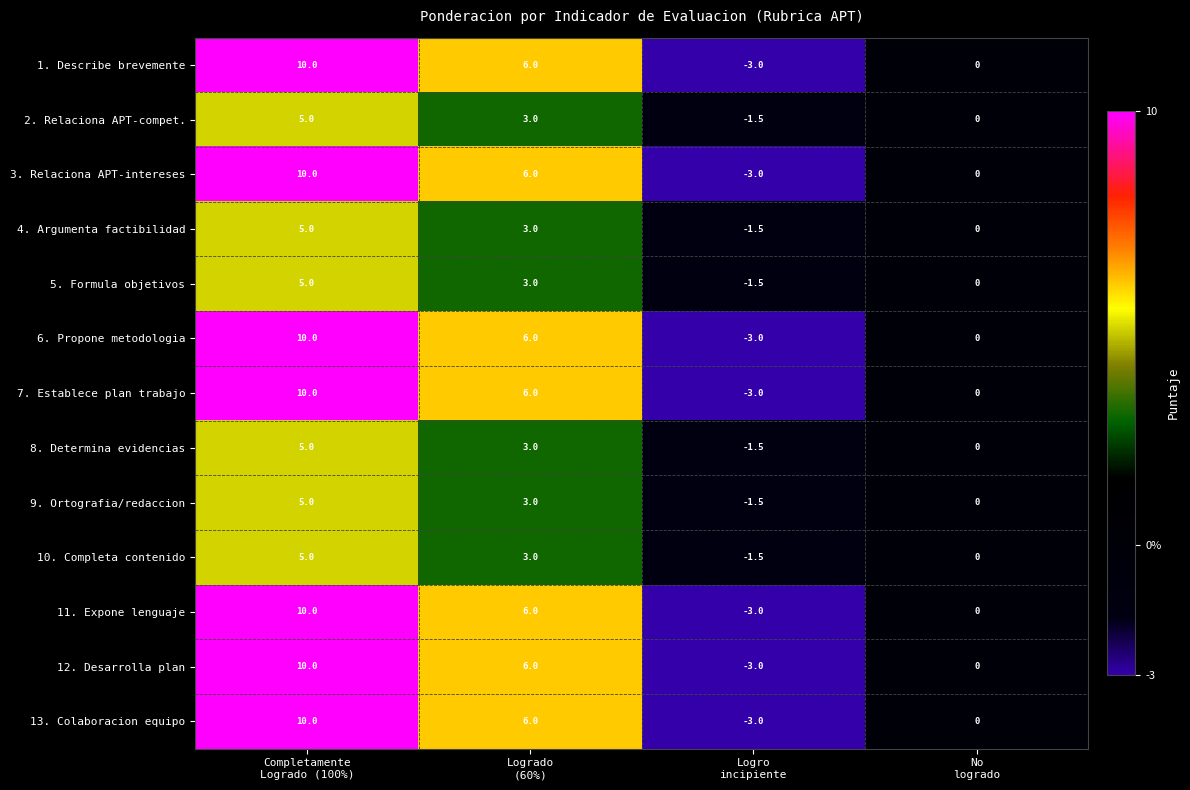

How many series are shown in this chart?

13